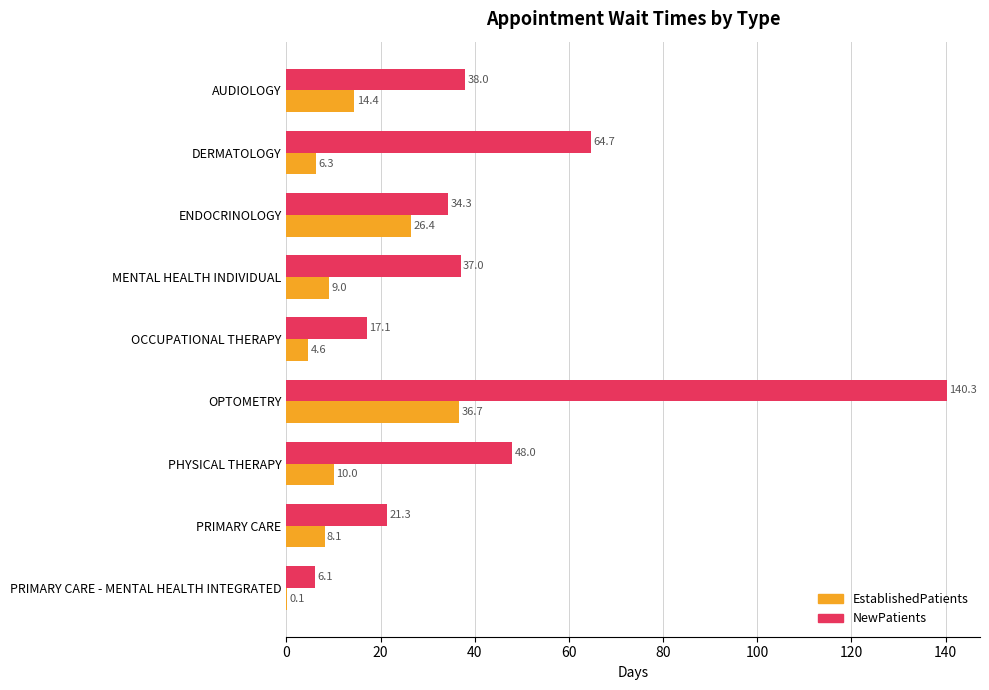

Which series has the widest spread of values?

NewPatients